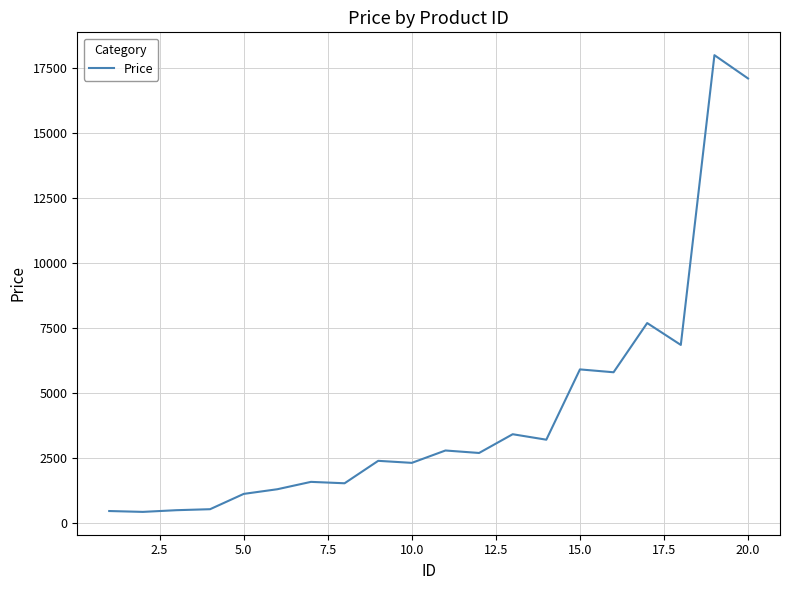

What is the maximum value shown in the chart?

17980